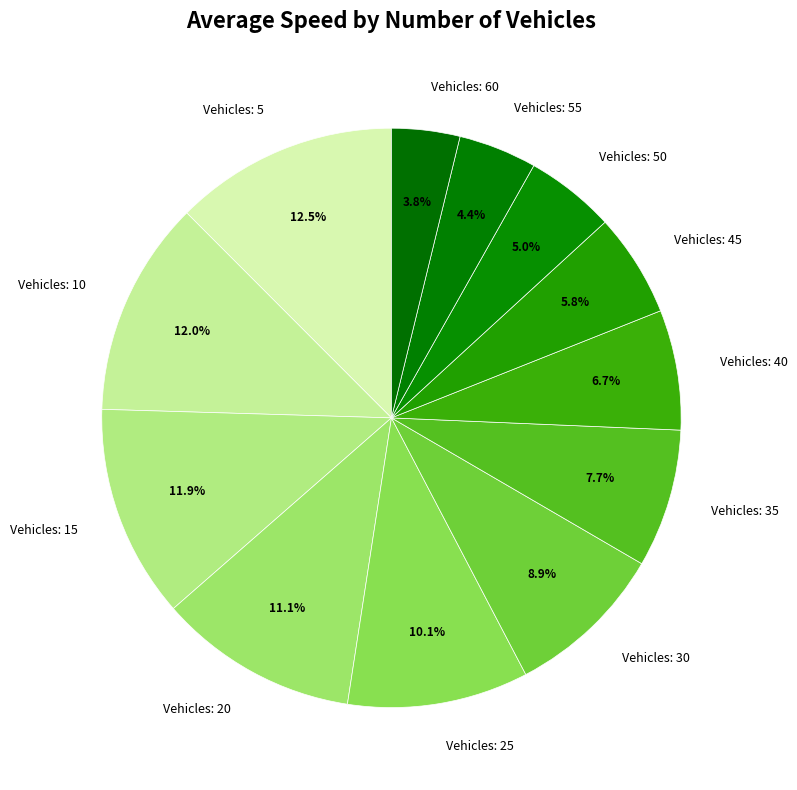

What is the ratio of the value at Vehicles: 35 to the value at Vehicles: 30?

0.9